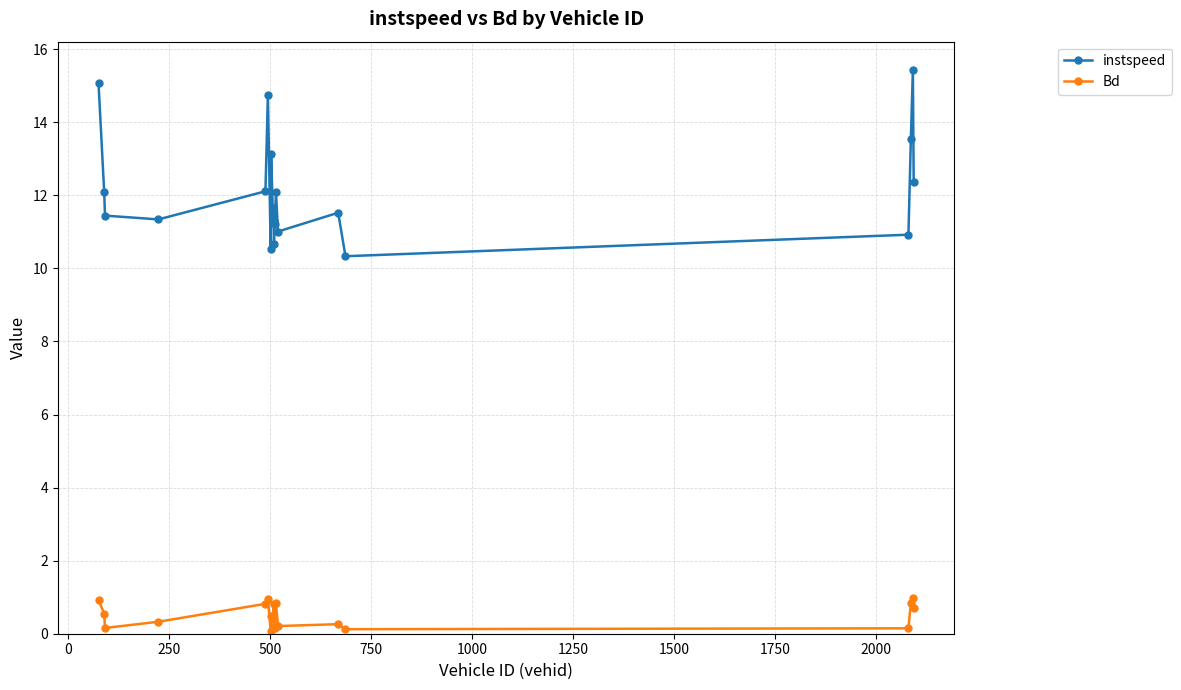

Which series has the largest total across all categories?

instspeed